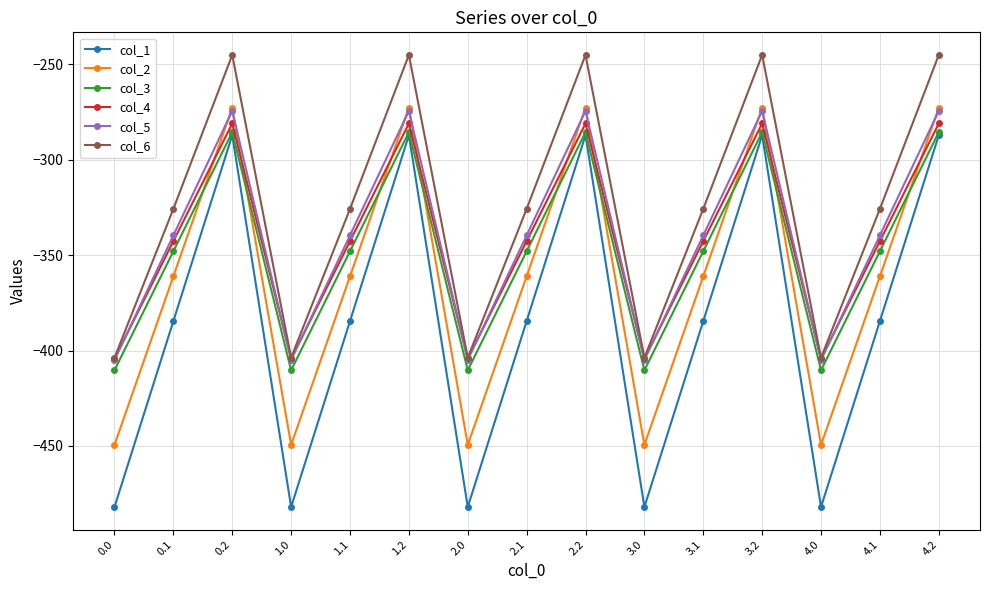

How many interior local valleys does the col_1 series have?

4